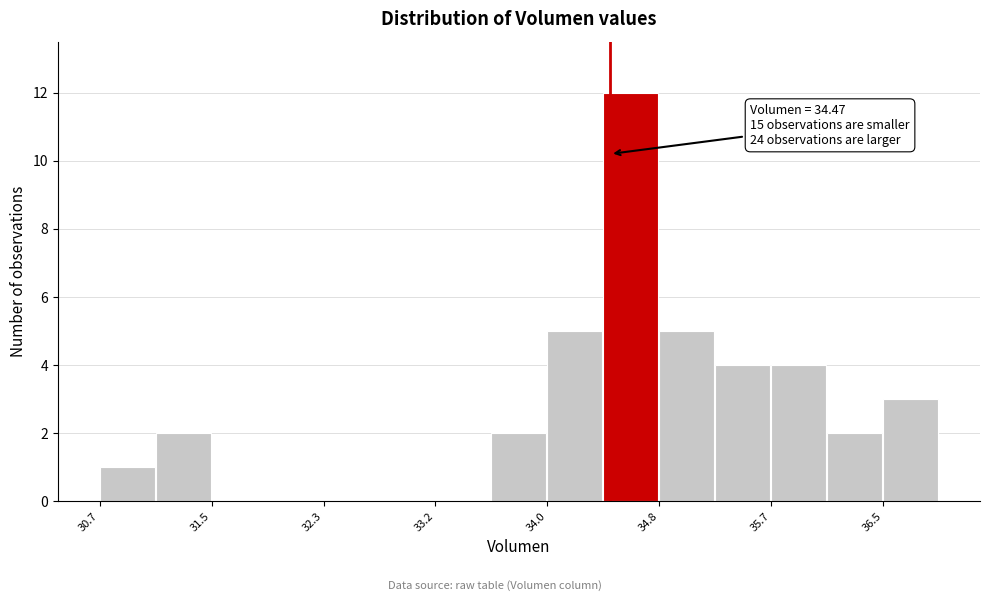

Which range on the x-axis has the tallest bar?

34.4 to 34.8